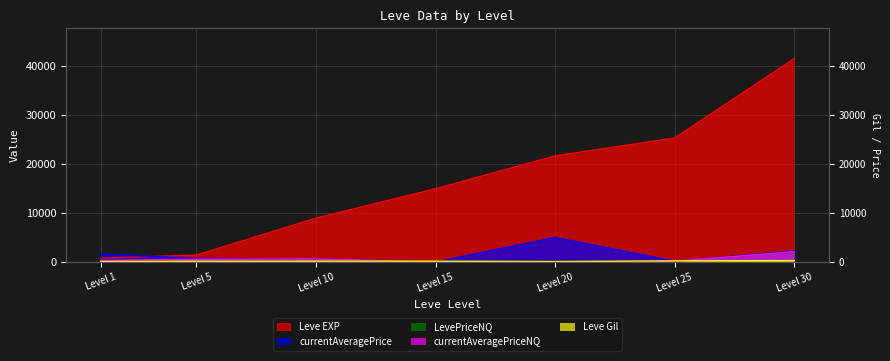

How many intersections are there between Leve Gil and currentAveragePriceNQ?

2